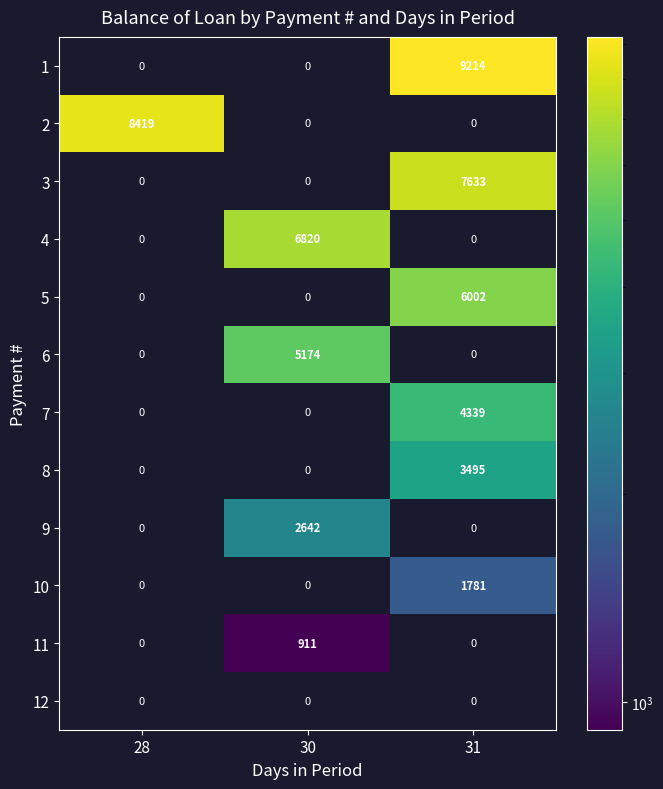

True or false: 7 has a value of 2490 at 31.

False